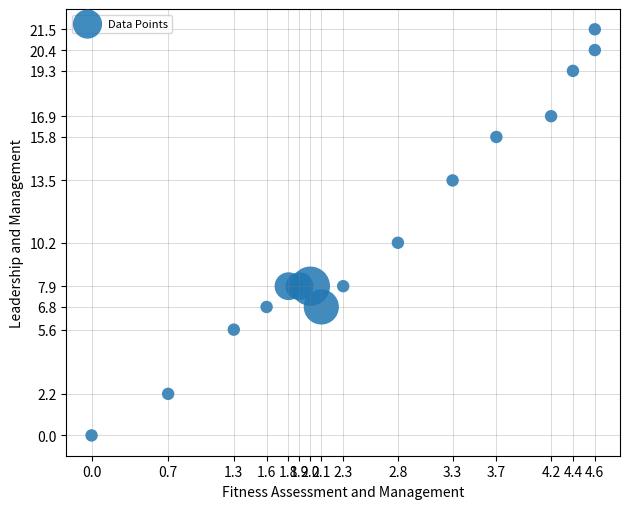

What is the range of Y values (max minus min)?

21.5